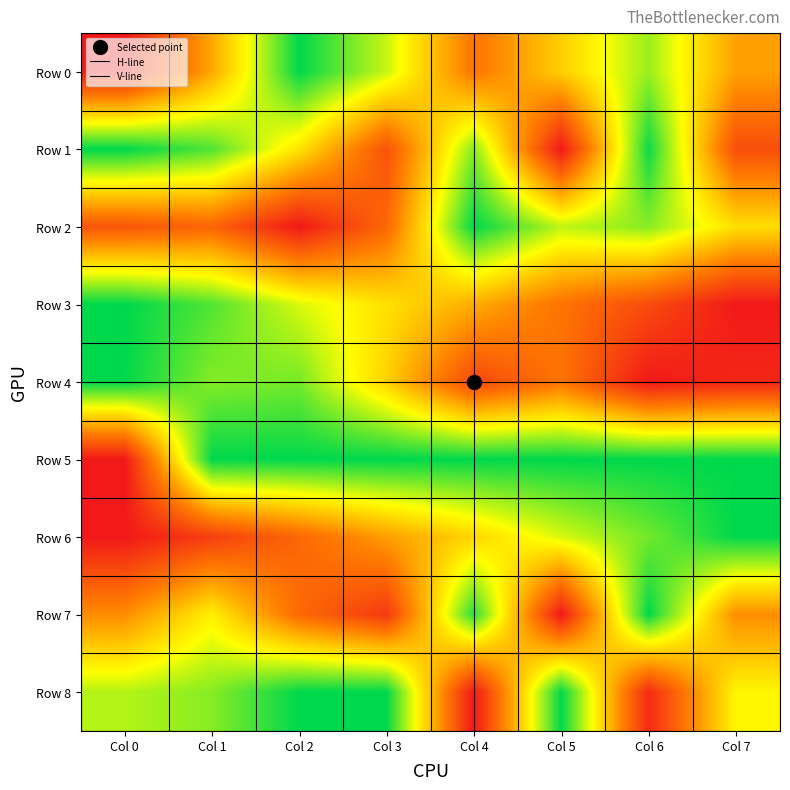

Reading left to right, transcribe all the data shown in this chart.

Row 0: 0.0	0.4	1.0	0.7	0.3	0.5	0.8	0.4
Row 1: 1.0	0.9	0.6	0.2	0.8	0.0	1.0	0.2
Row 2: 0.2	0.2	0.0	0.3	1.0	0.8	0.8	0.6
Row 3: 1.0	0.9	0.7	0.6	0.5	0.3	0.2	0.0
Row 4: 1.0	0.8	0.8	0.5	0.2	0.3	0.0	0.0
Row 5: 0.0	1.0	1.0	1.0	1.0	1.0	1.0	1.0
Row 6: 0.0	0.1	0.3	0.4	0.6	0.7	0.9	1.0
Row 7: 0.4	0.6	0.3	0.1	0.9	0.0	1.0	0.4
Row 8: 0.8	0.8	1.0	1.0	0.0	1.0	0.1	0.6